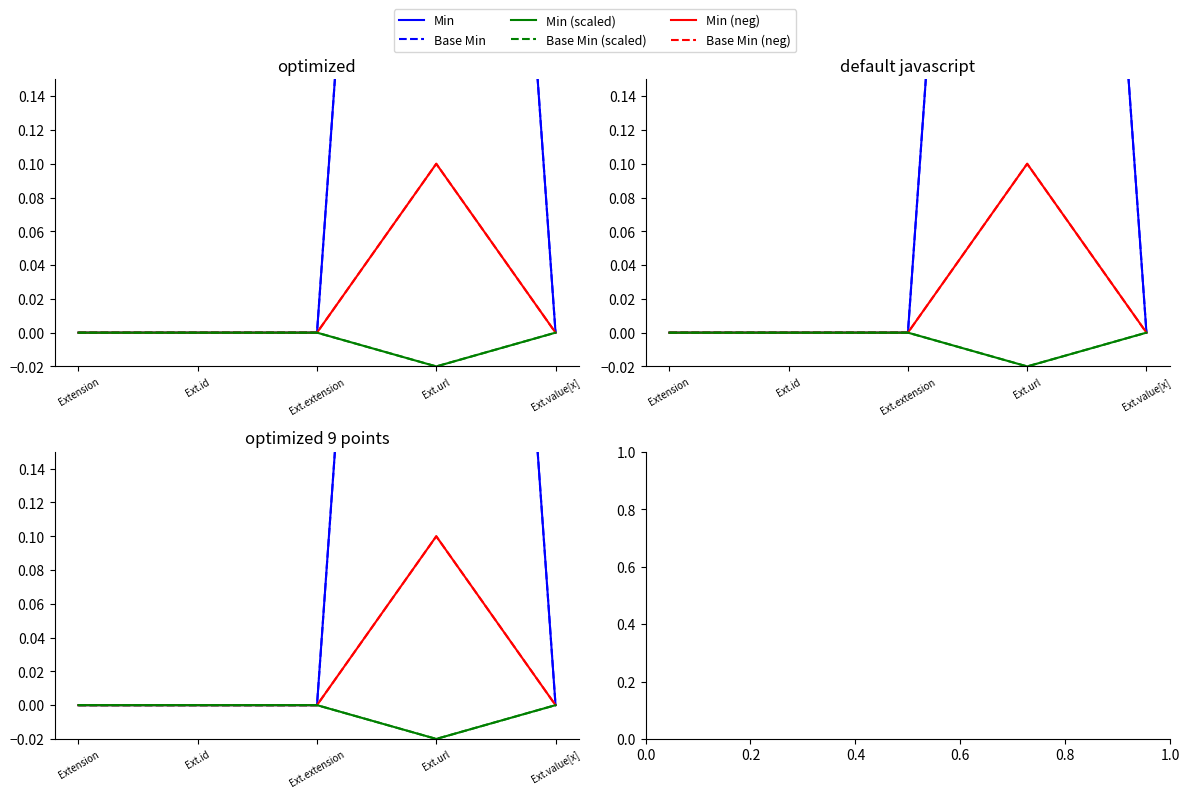

What is the maximum value shown in the chart?

1.0